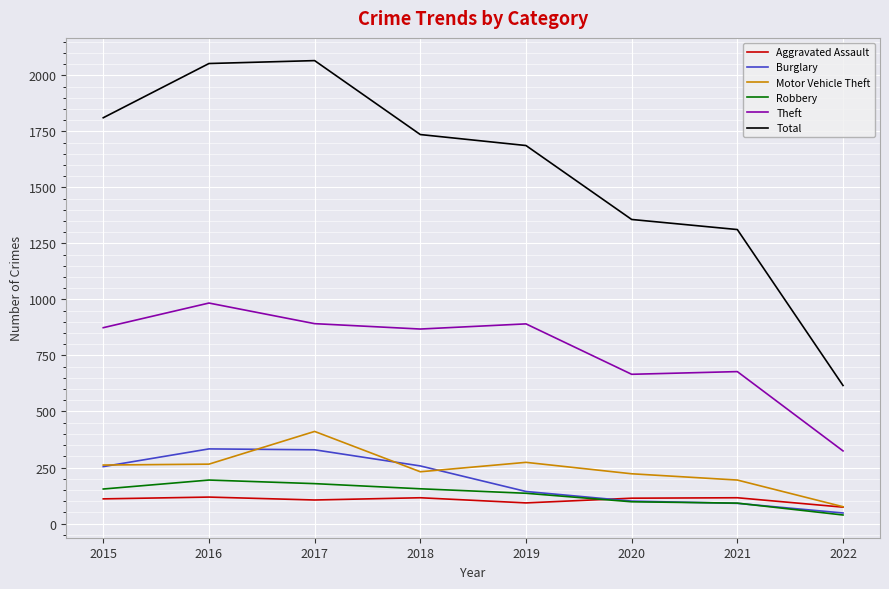

What is the spread (max minus min) of values at 2015?

1701